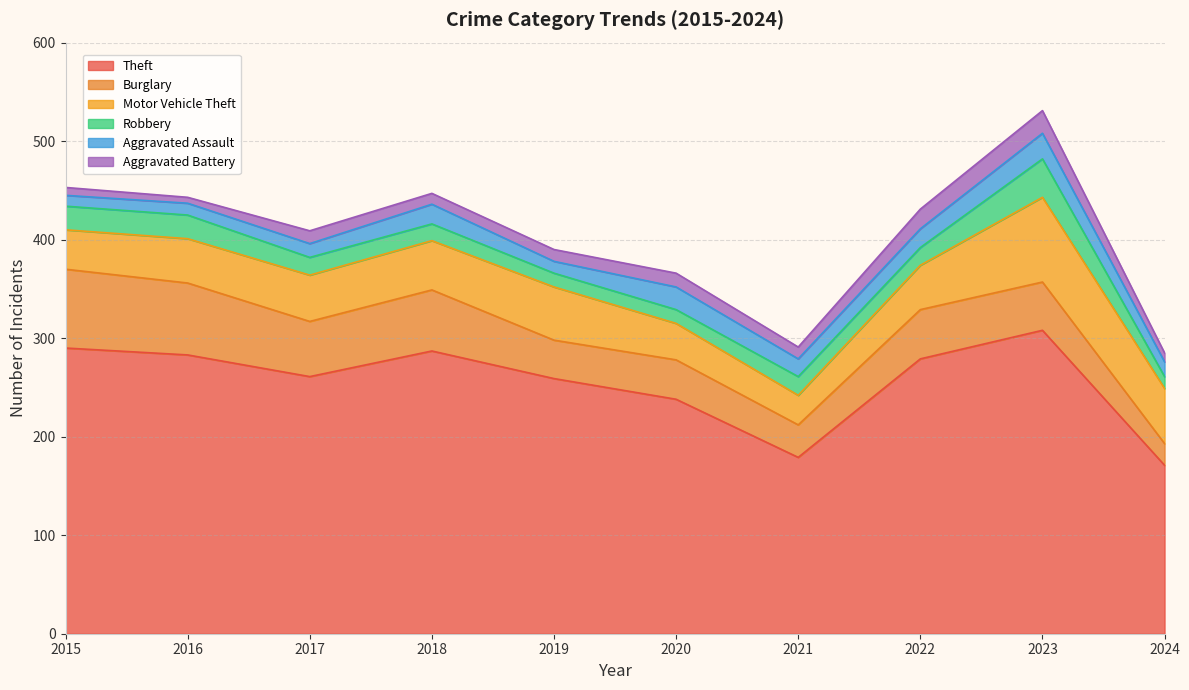

How many distinct data groups are displayed?

6